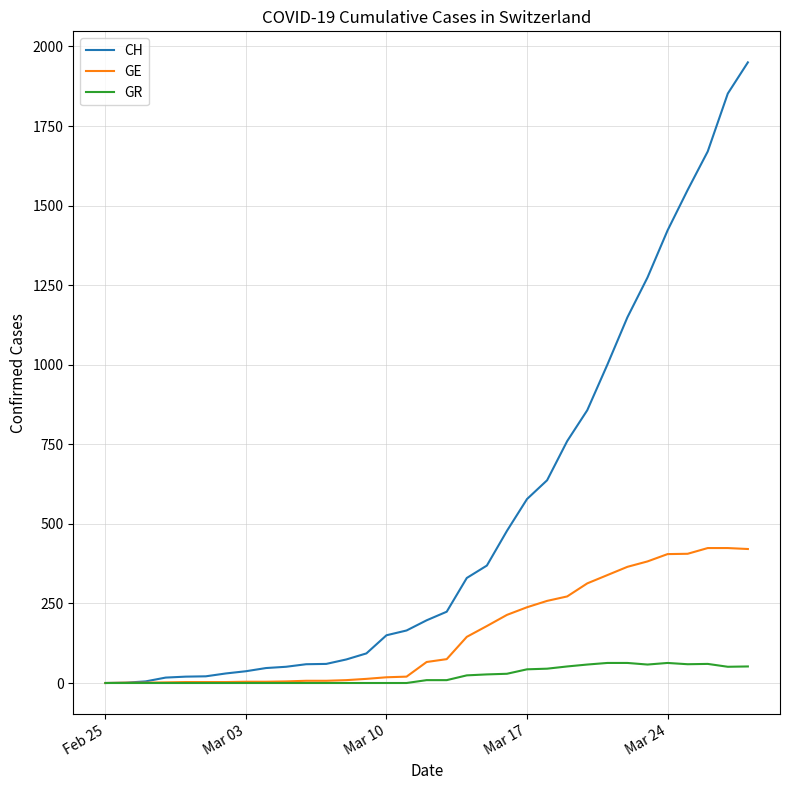

Which series has the largest total across all categories?

CH